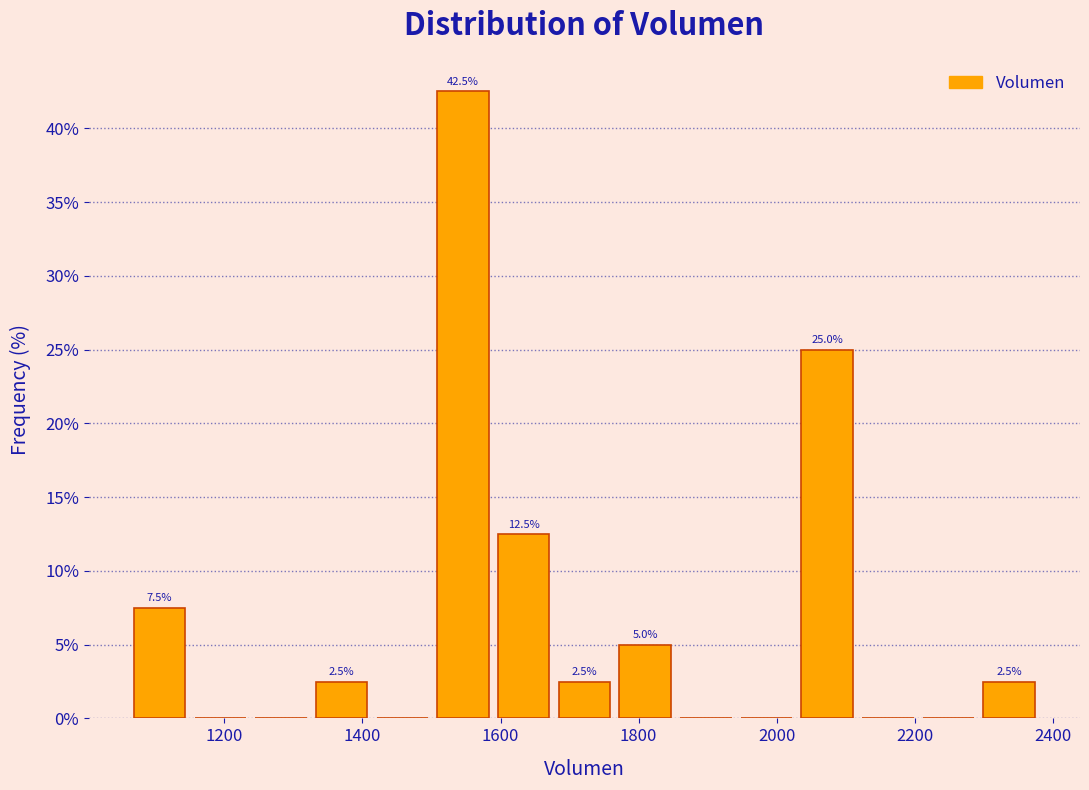

Which range on the x-axis has the tallest bar?

1500 to 1580